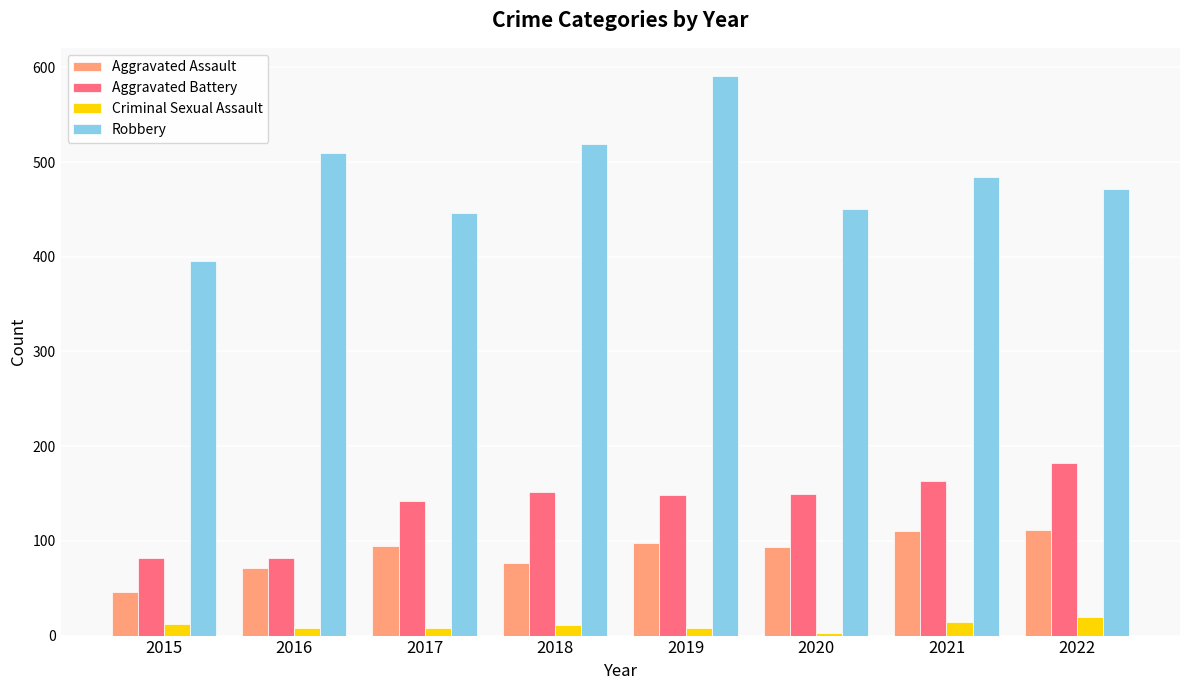

Between 2017 and 2022, which series saw the biggest shift?

Aggravated Battery